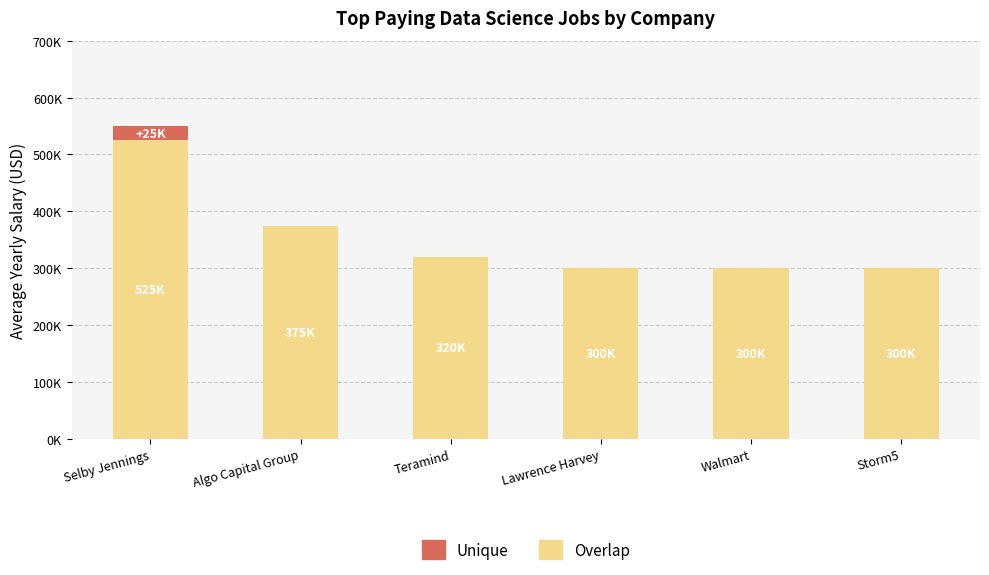

Are the bars grouped side by side (vs. stacked)?

No